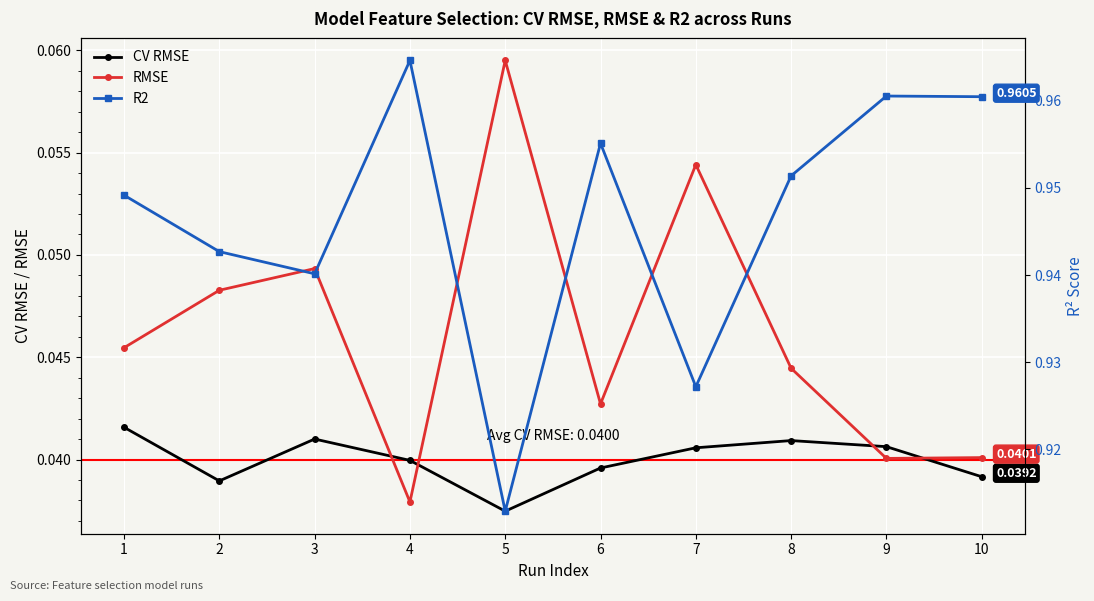

True or false: R2 and RMSE cross at least once.

False